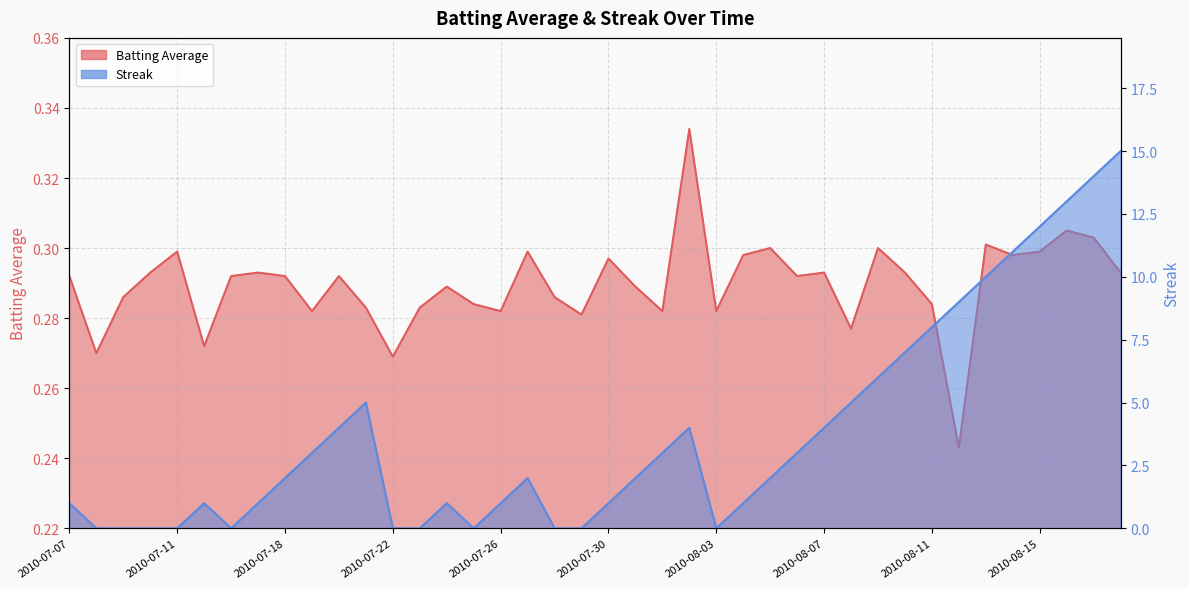

Is the value of Batting Average at 2010-08-05 greater than the value of Streak at 2010-07-24?

No